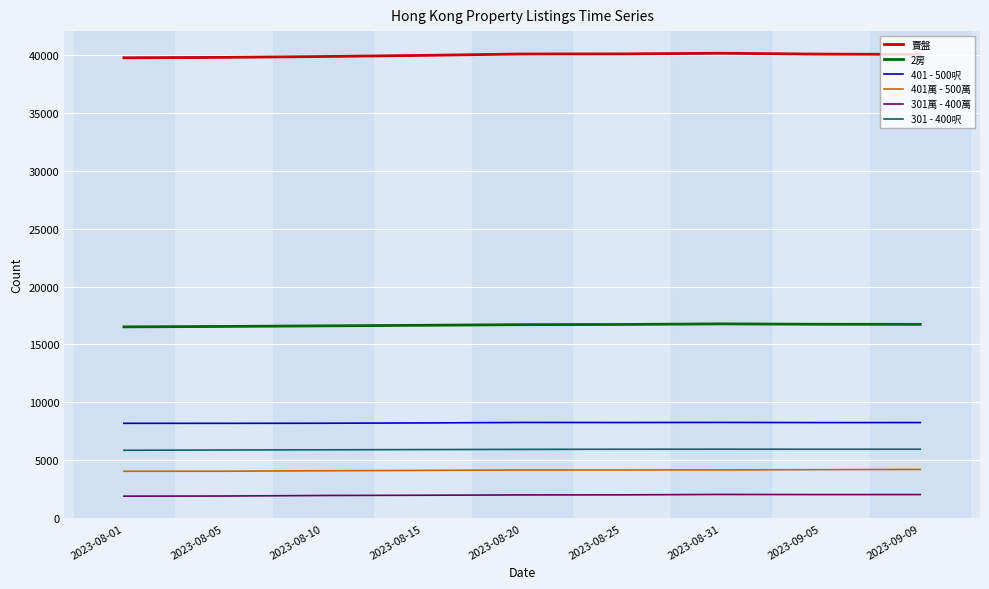

What is the greatest value displayed?

40146